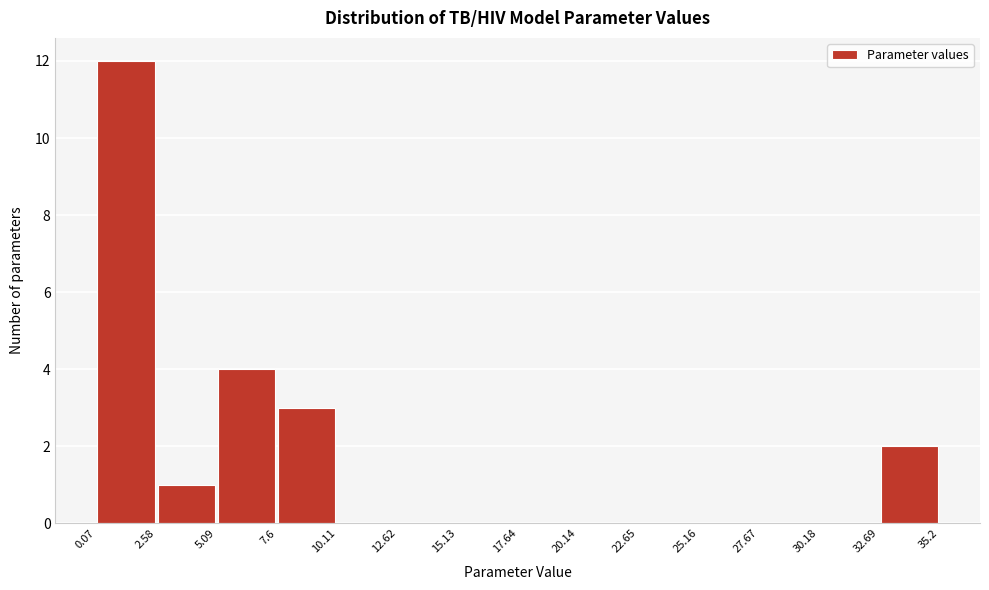

Reading left to right, transcribe this chart: for each bar, give the range it covers on the x-axis and its height. The values are not printed on the chart, so give them approximately, as read against the axis.

0.07 to 2.58: 12
2.58 to 5.09: 1
5.09 to 7.6: 4
7.6 to 10.11: 3
10.11 to 12.62: 0
12.62 to 15.13: 0
15.13 to 17.64: 0
17.64 to 20.14: 0
20.14 to 22.65: 0
22.65 to 25.16: 0
25.16 to 27.67: 0
27.67 to 30.18: 0
30.18 to 32.69: 0
32.69 to 35.2: 2